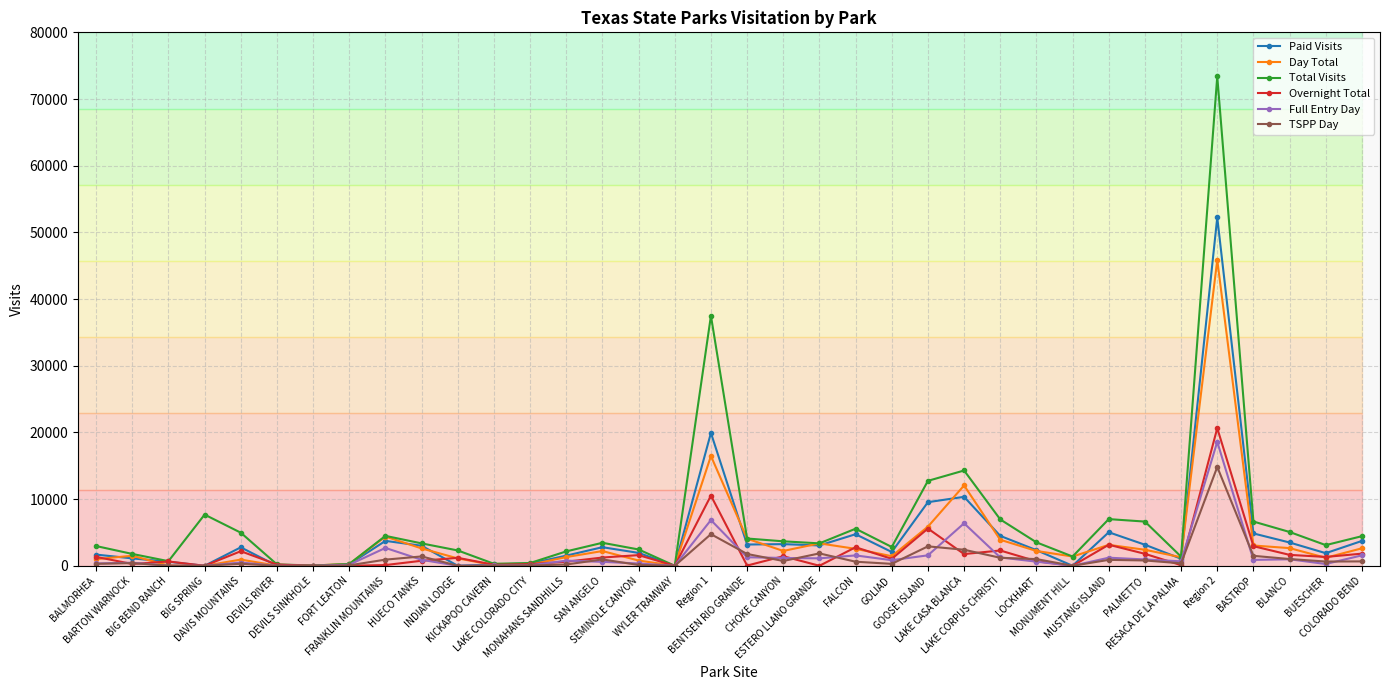

Which series has the largest total across all categories?

Total Visits